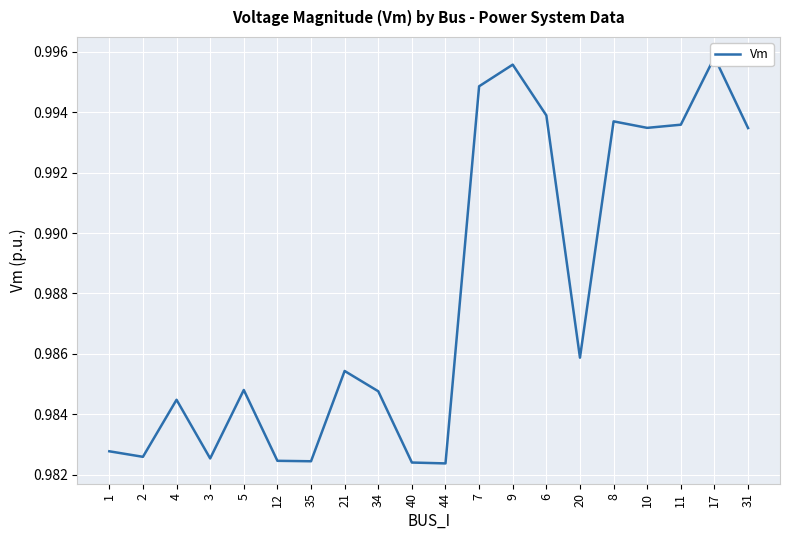

What position from the left is 2?

2